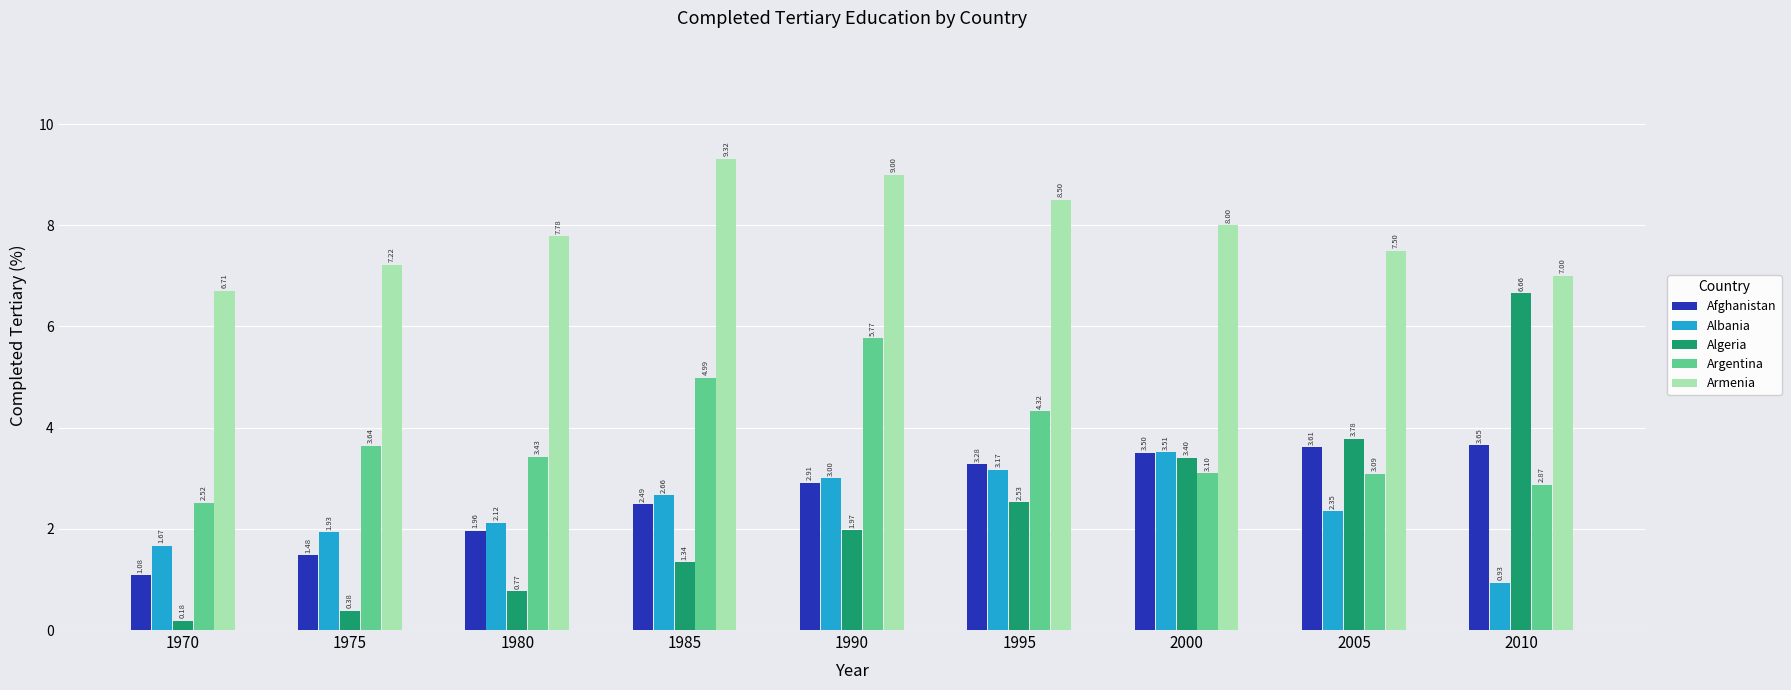

Where is Albania nearest to the value 2?

1975